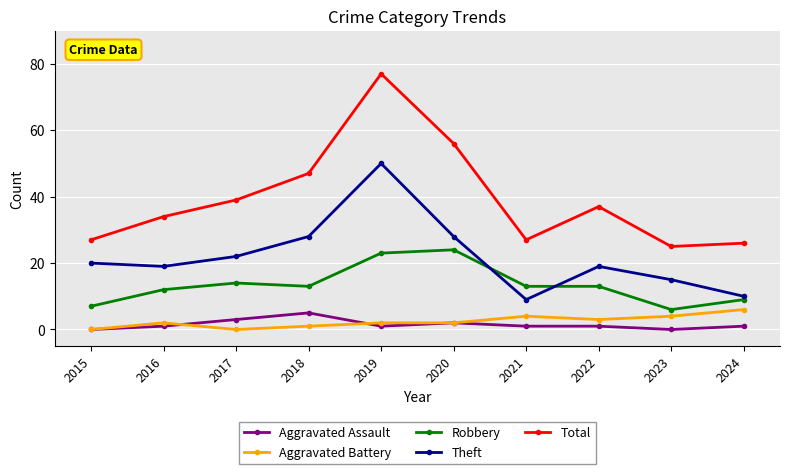

How many data points in Theft are less than 20?

5